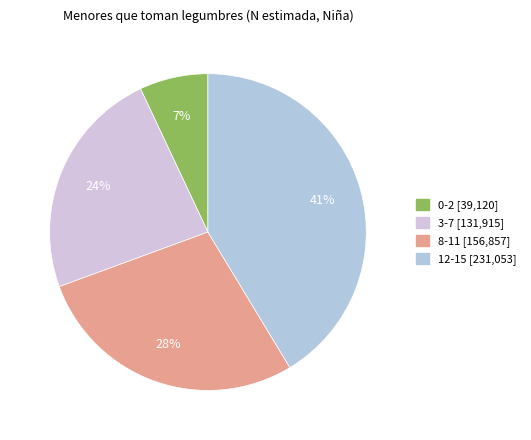

Count the number of slices in the pie.

4